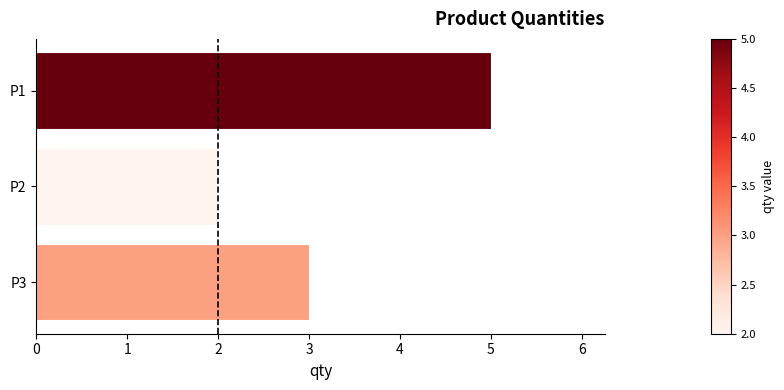

What is the sum of all values?

10